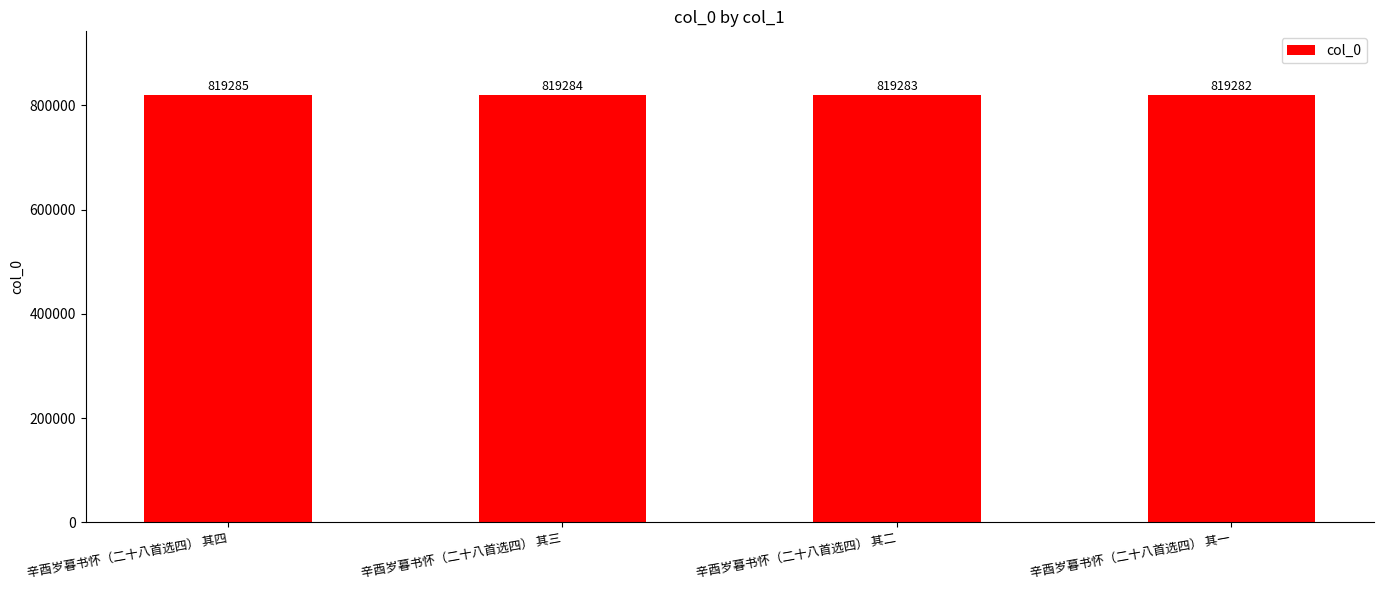

What is the maximum value shown in the chart?

819285